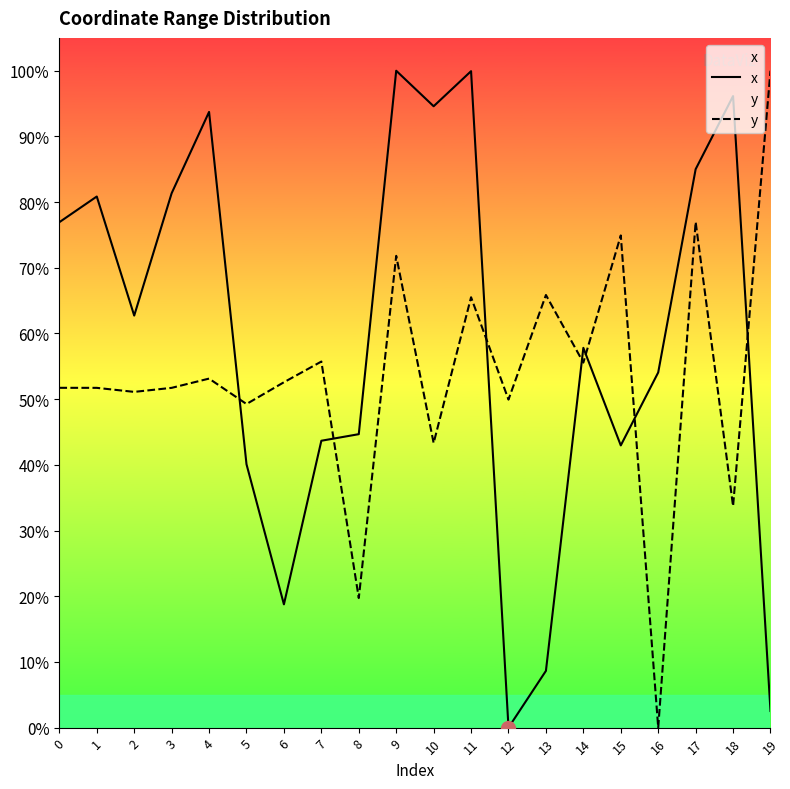

True or false: y has more than 0 interior local peaks.

True